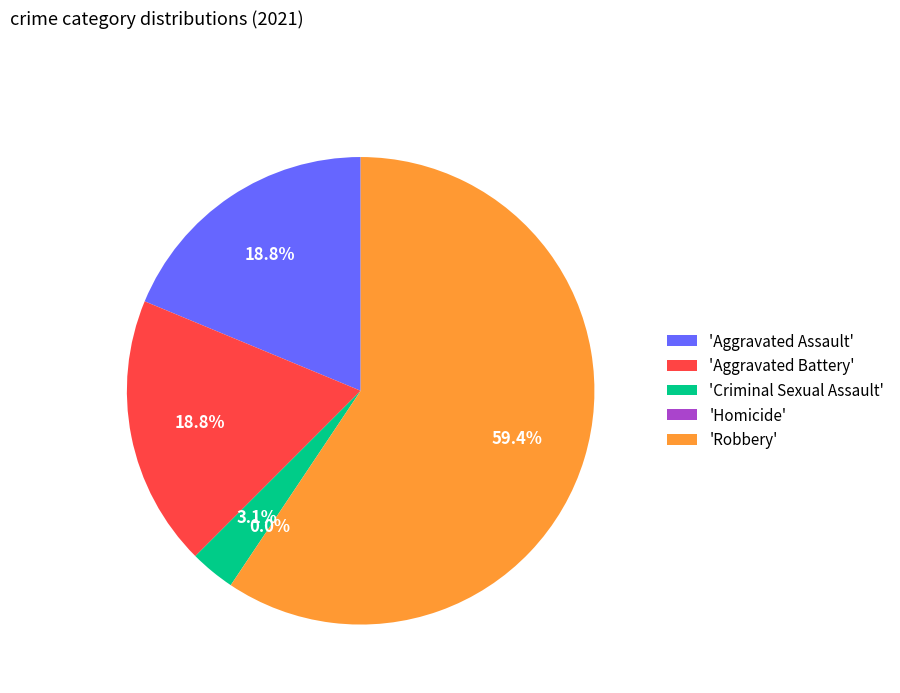

Do Robbery and Aggravated Battery together represent more than half of the pie?

Yes